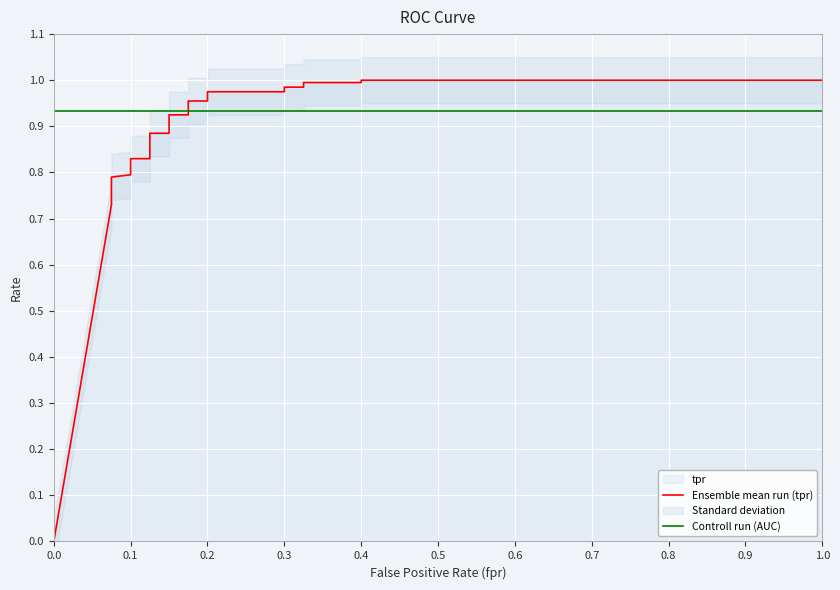

Which series has the largest range (max minus min)?

Ensemble mean run (tpr)